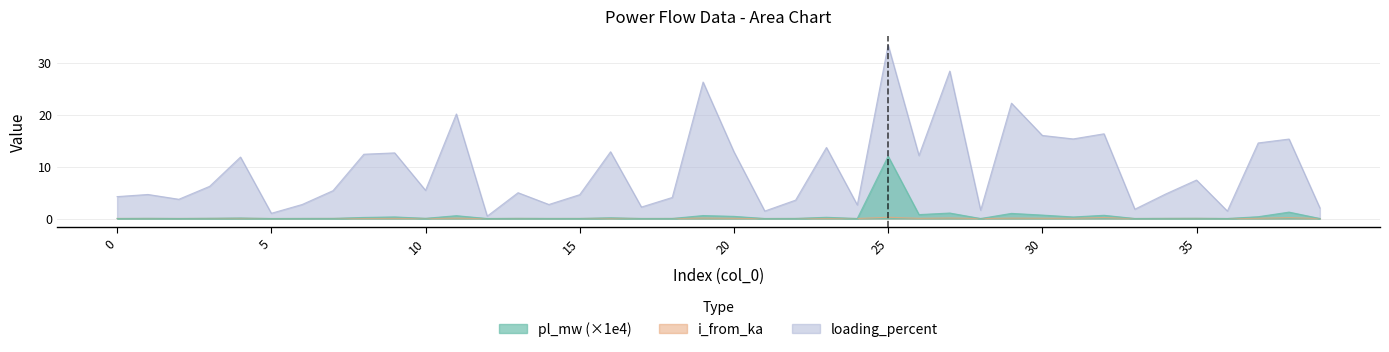

Which category has the highest value in the loading_percent series?

25